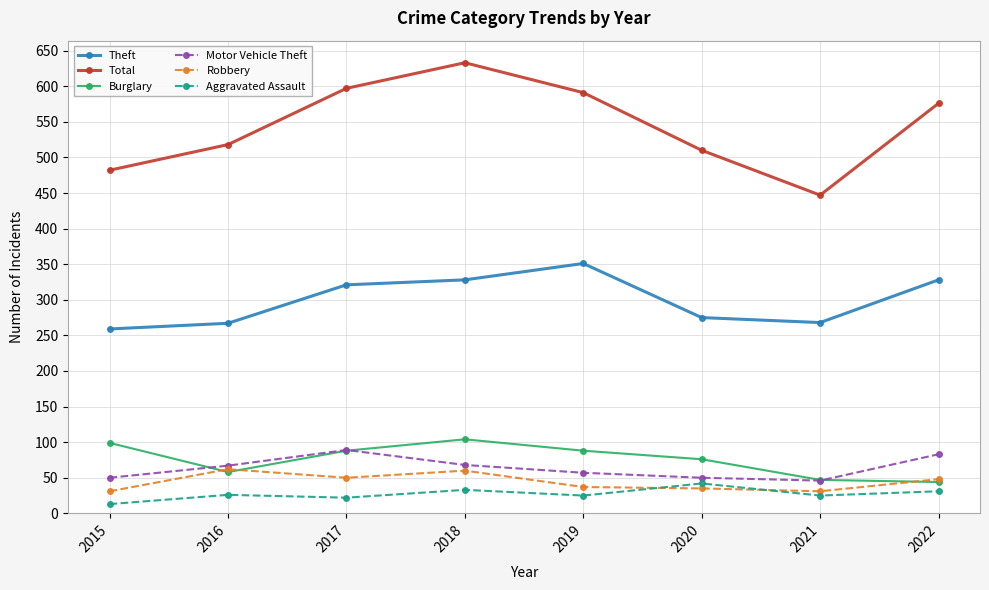

What are all the series names shown in the legend?

Theft, Total, Burglary, Motor Vehicle Theft, Robbery, Aggravated Assault